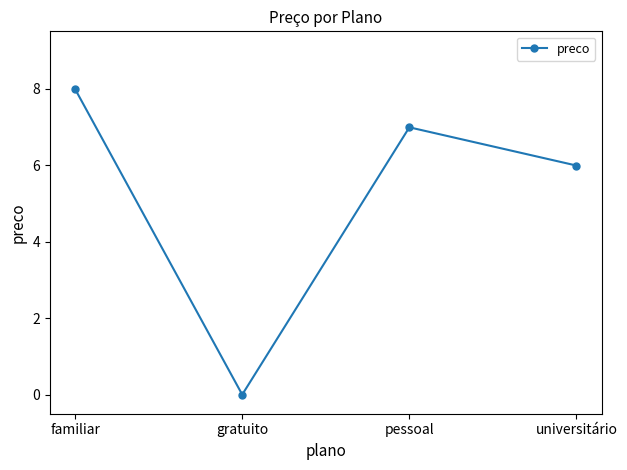

What is the difference between the second highest and second lowest values?

1.0